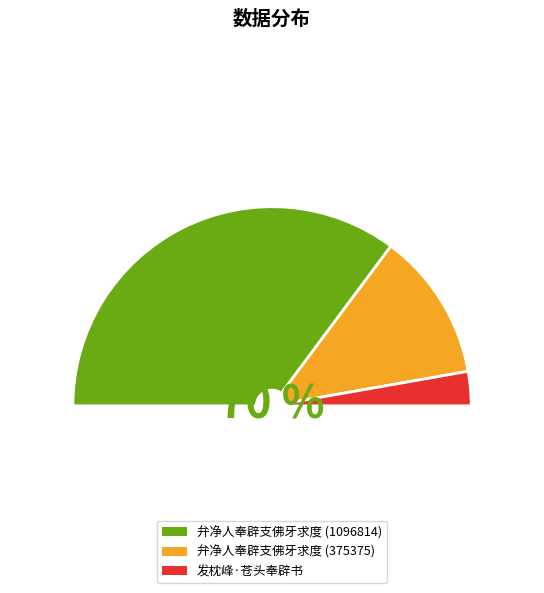

Approximately how many times larger is the value at 发枕峰·苍头奉辟书 compared to 弁净人奉辟支佛牙求度 (375375)?

0.2